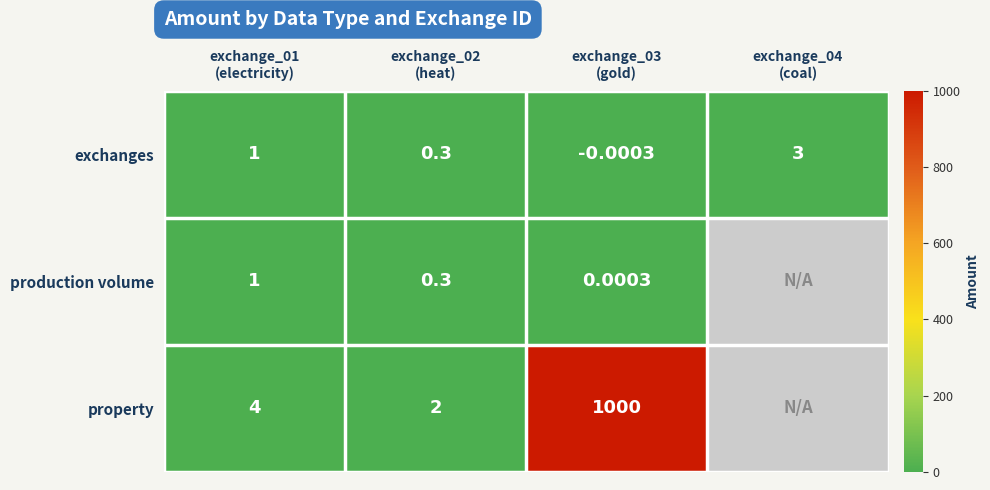

What is the sum of the exchanges values at exchange_02 (heat) and exchange_01 (electricity)?

1.3